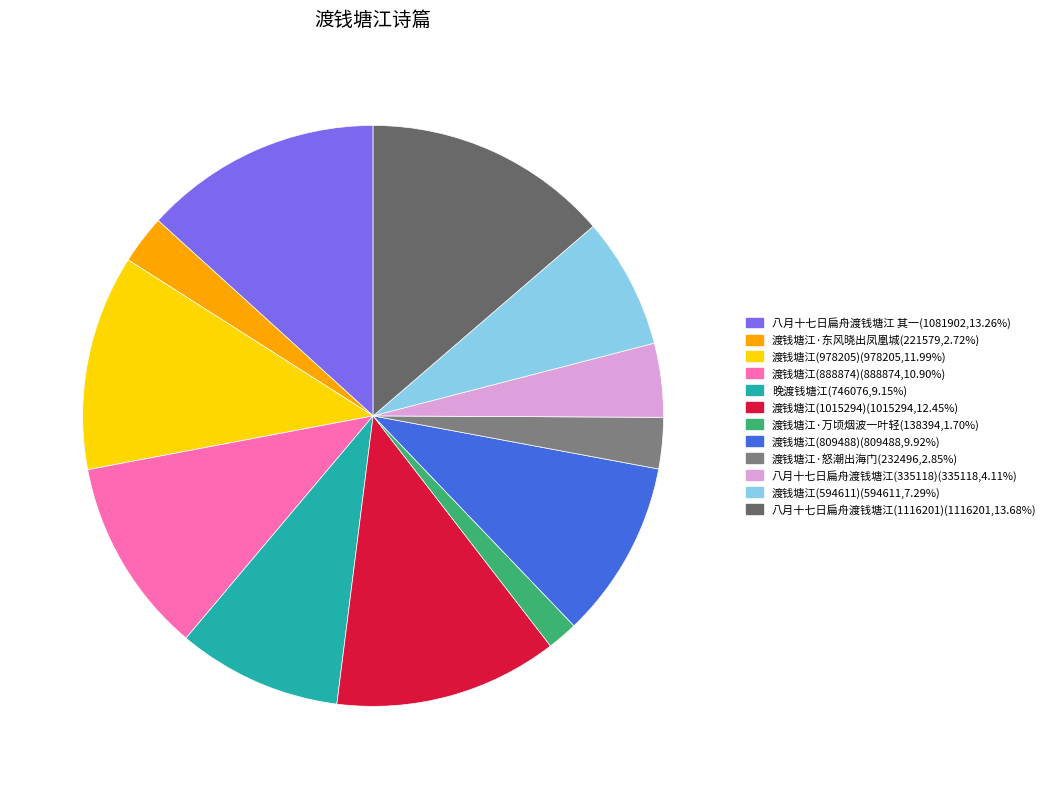

Approximately how many times larger is the value at 八月十七日扁舟渡钱塘江(1116201) compared to 晚渡钱塘江?

1.5